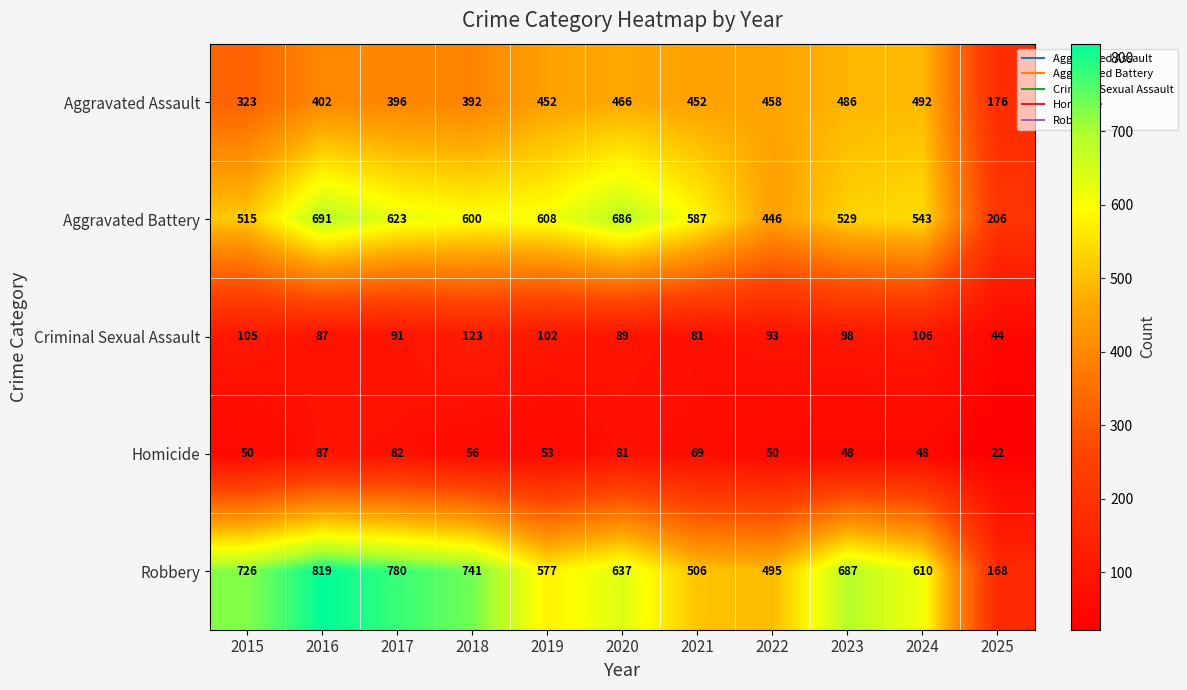

Where is Aggravated Assault nearest to the value 334?

2015